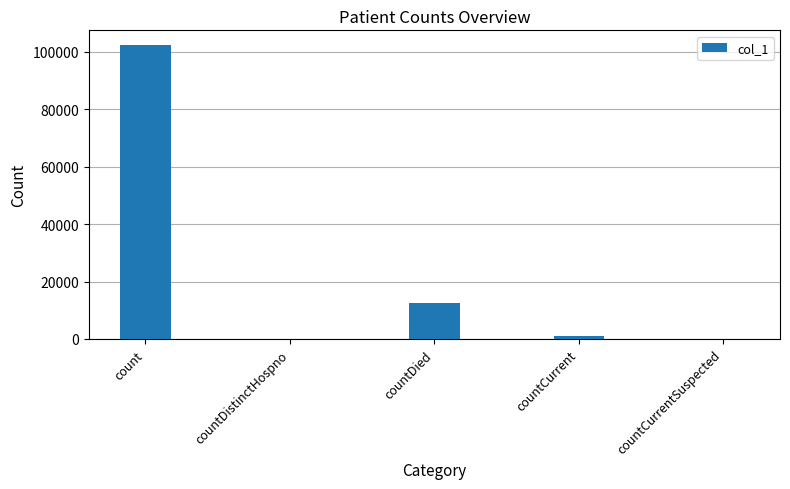

What is the greatest value displayed?

102341